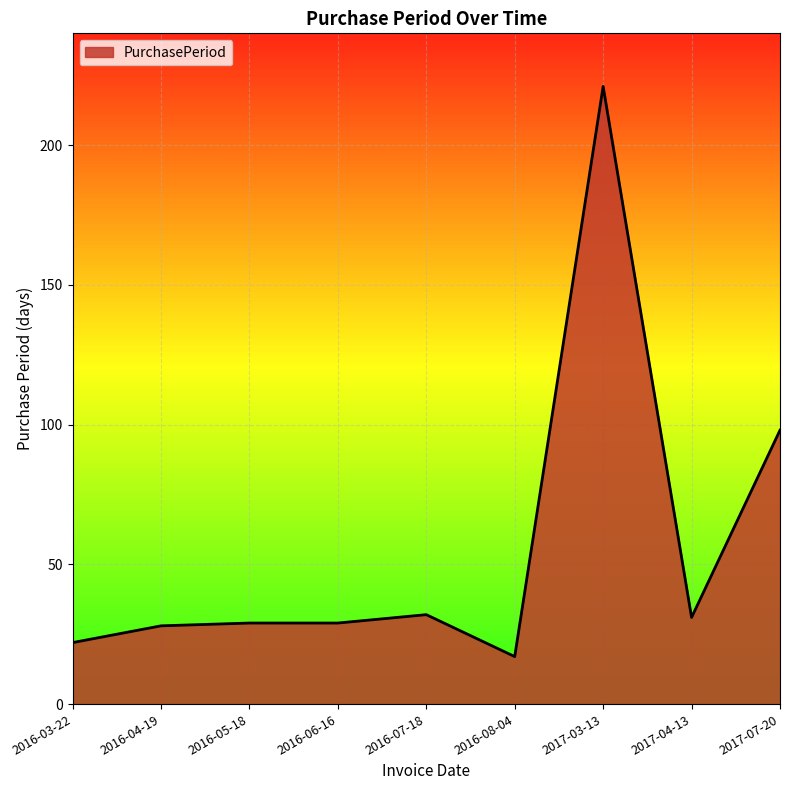

What is the difference between the maximum and minimum values?

204